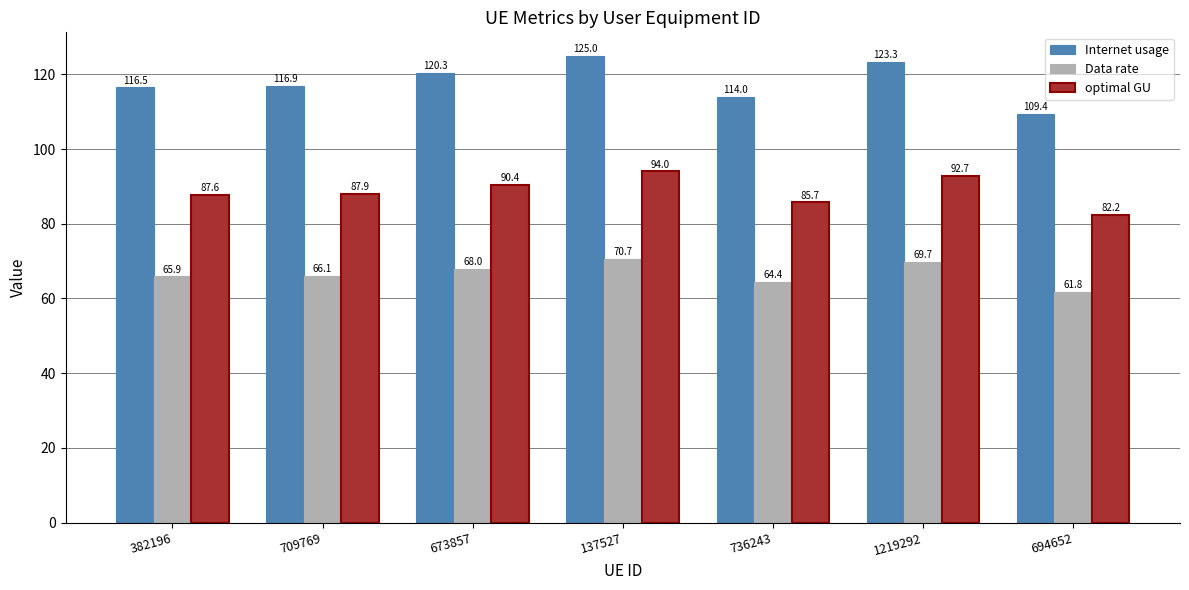

What is the value of the Data rate bar at the 1st from the left?

65.9